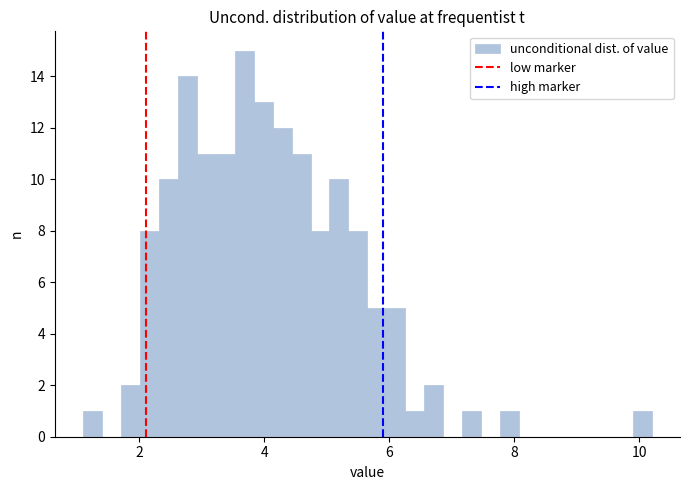

Read against the x-axis, roughly where is the centre of the tallest bar?

3.6